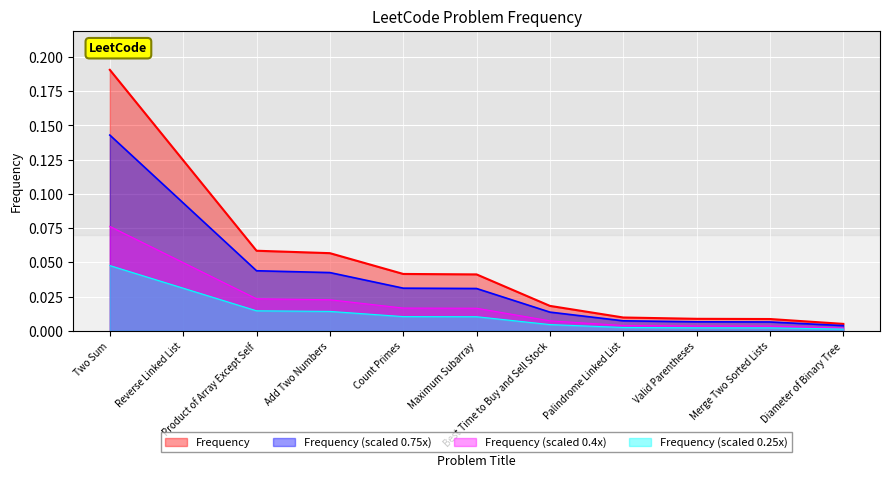

What is the greatest value displayed?

0.2